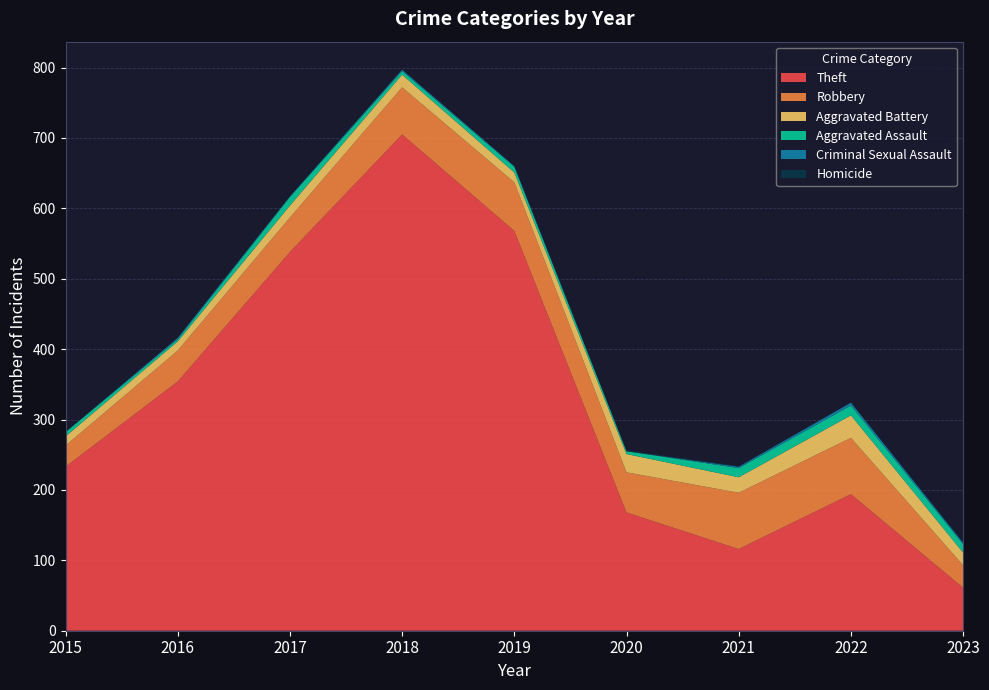

Reading right to left, list all the values displayed in this chart.

Theft: 61	194	116	168	568	705	538	354	233
Robbery: 32	80	80	57	69	67	49	44	30
Aggravated Battery: 18	32	22	26	14	18	17	13	13
Aggravated Assault: 12	14	13	4	8	5	12	3	6
Criminal Sexual Assault: 2	4	2	0	1	2	1	2	0
Homicide: 1	0	1	1	0	0	0	0	0